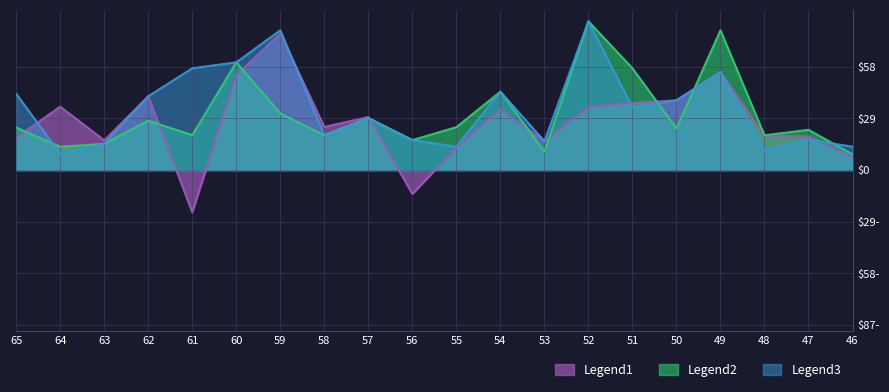

What are all the series names shown in the legend?

Legend1, Legend2, Legend3